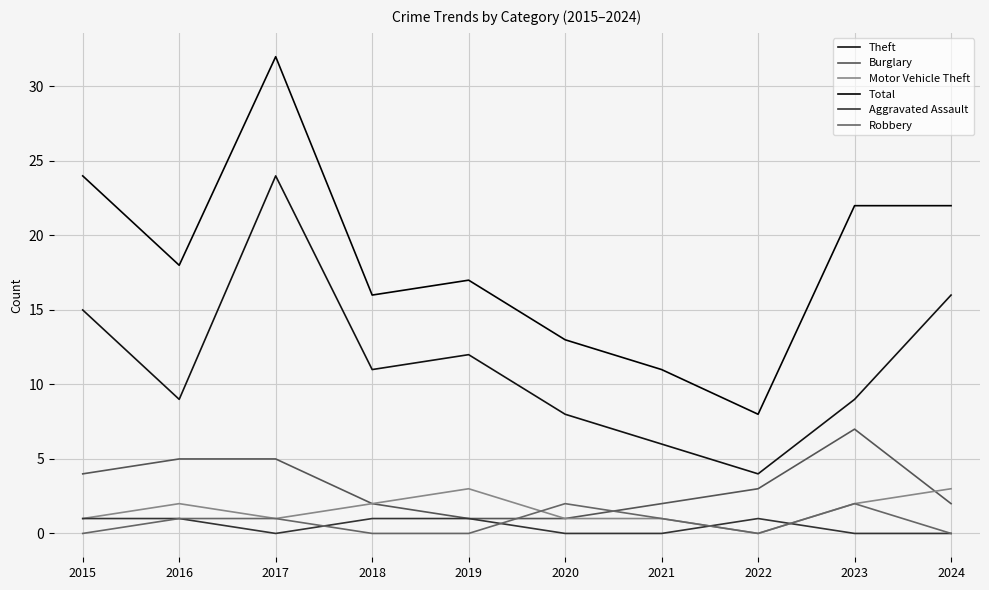

How many lines are shown in the chart?

6